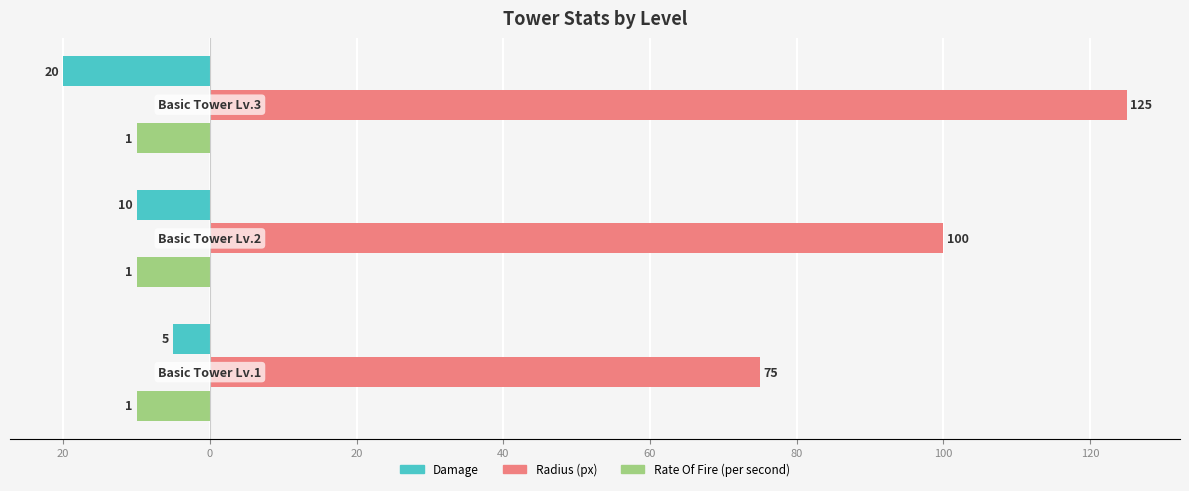

What are all the series names shown in the legend?

Damage, Radius (px), Rate Of Fire (per second)